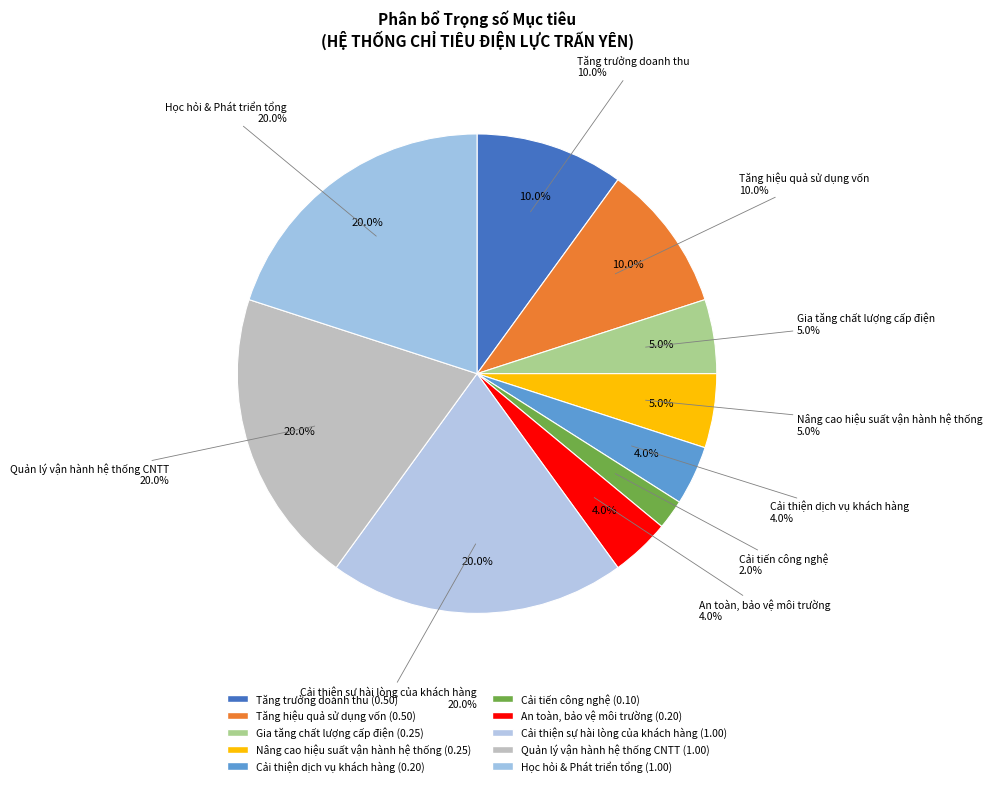

The Nâng cao hiệu suất vận hành hệ thống slice represents 5% of the pie. True or false?

True